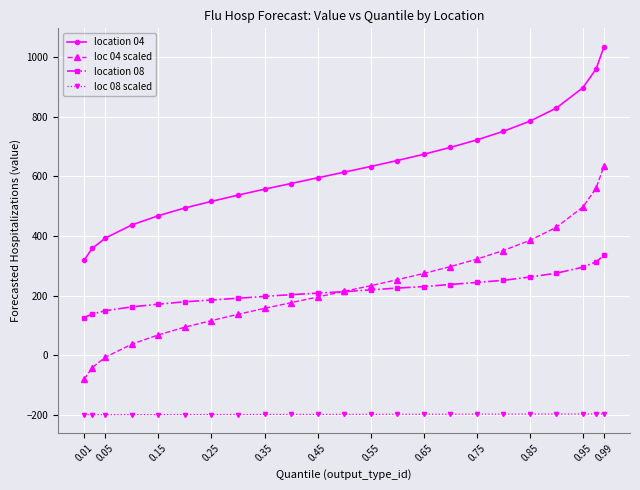

Which series has the largest total across all categories?

location 04